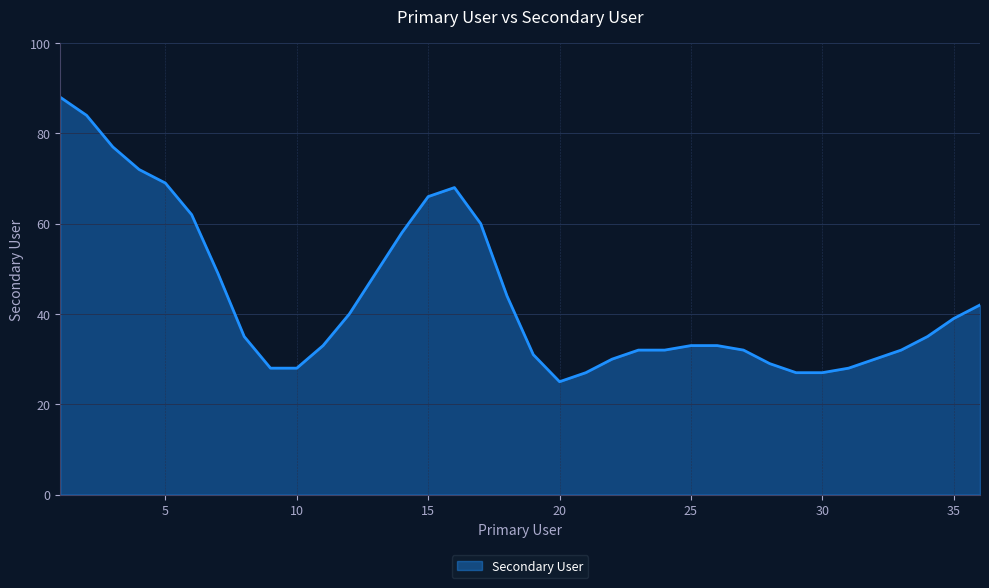

What is the minimum value shown in the chart?

25